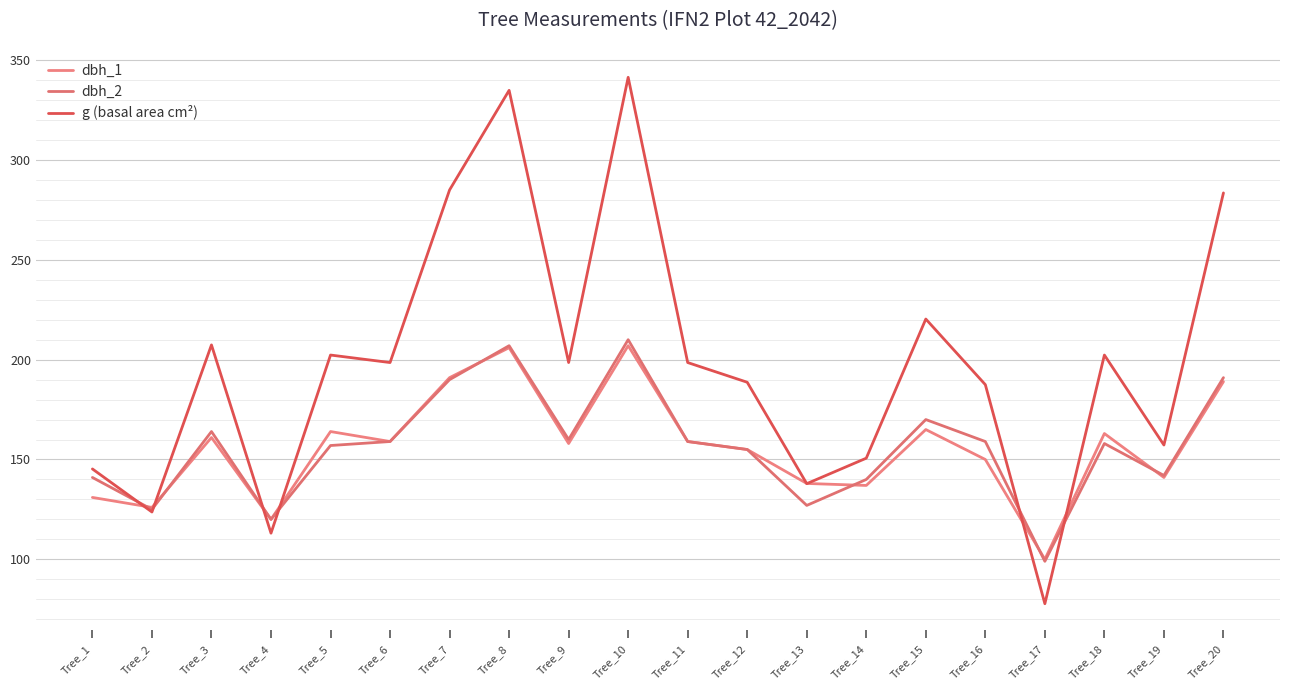

The dbh_1 series shows 138.0 at Tree_13. True or false?

True